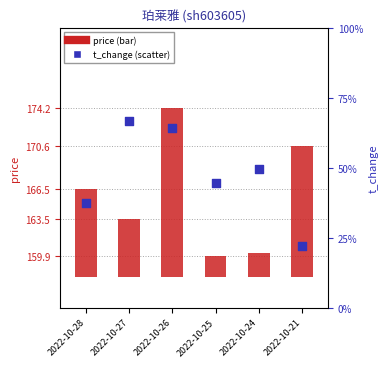

Which series reaches the maximum Y coordinate?

price